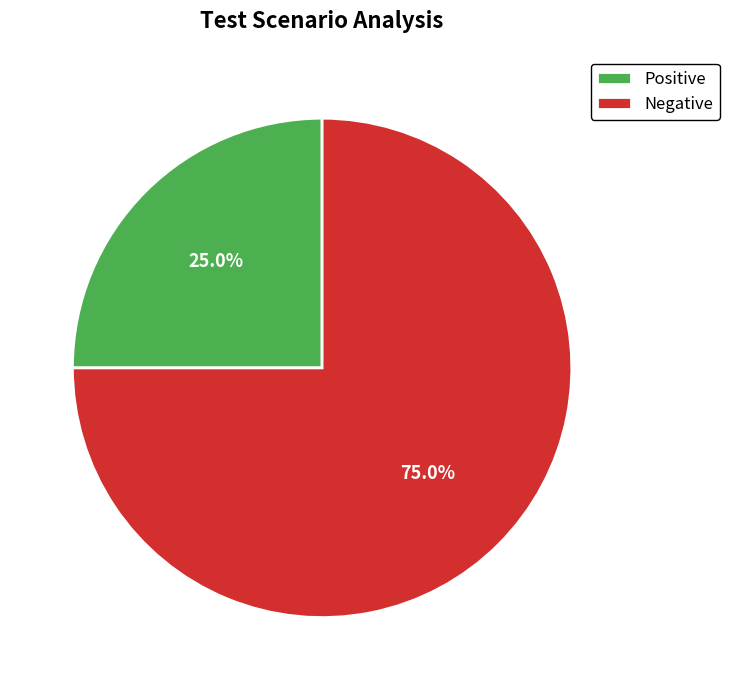

To the nearest percent, what is the combined percentage of Positive and Negative?

100%